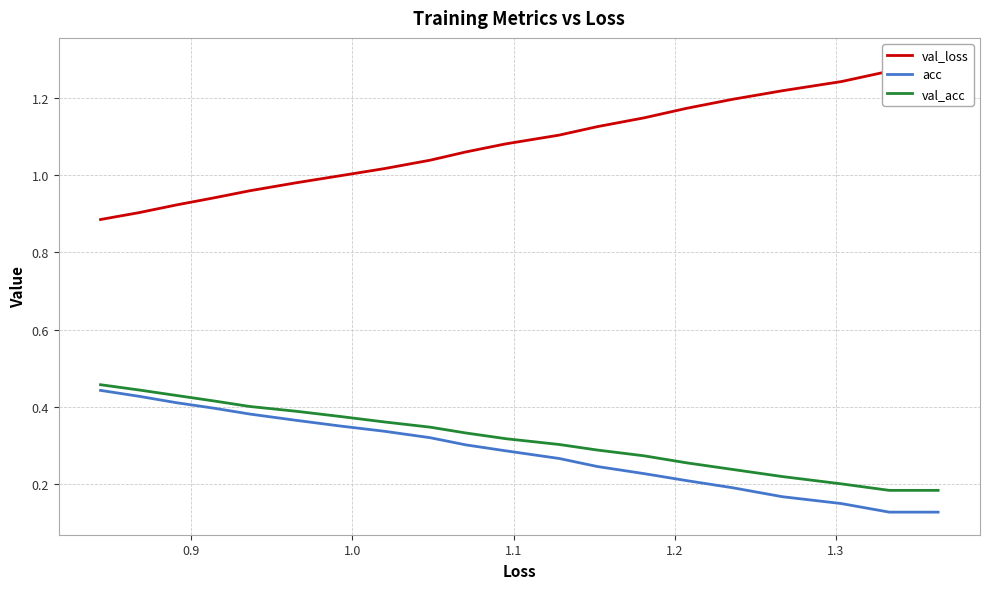

What are all the series names shown in the legend?

val_loss, acc, val_acc